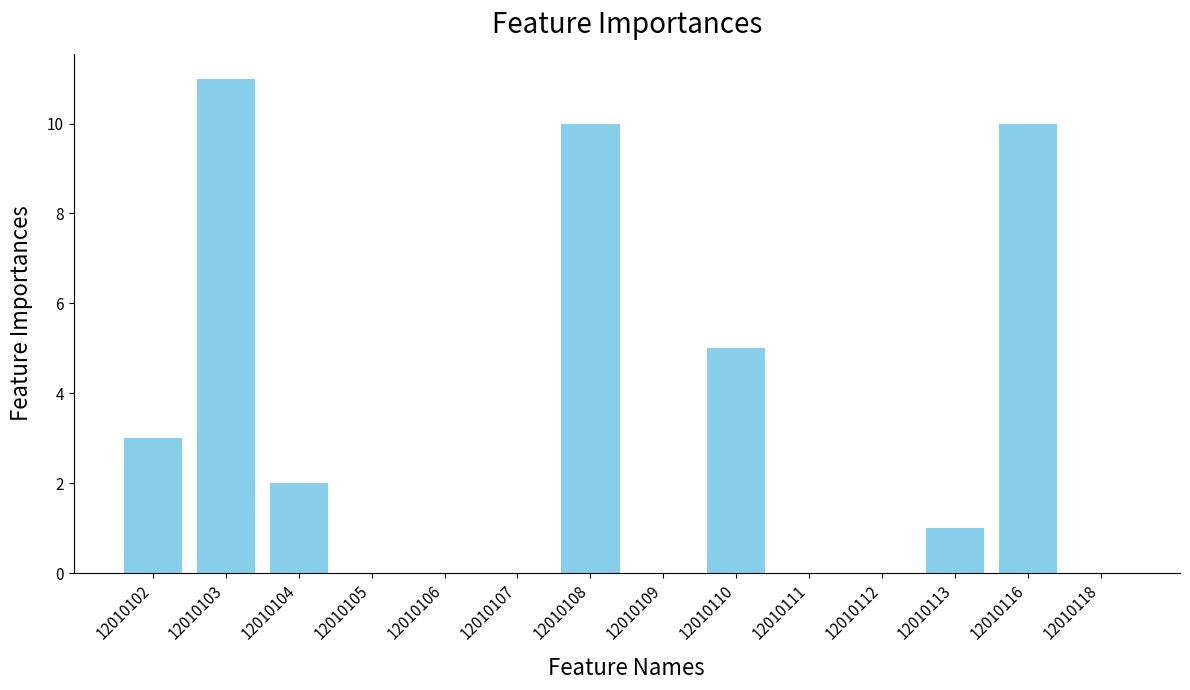

Count the number of data series in this chart.

1